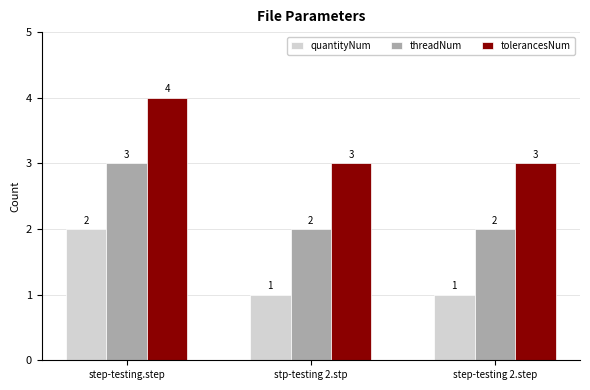

At step-testing 2.step, list the series in order from smallest to largest.

quantityNum, threadNum, tolerancesNum